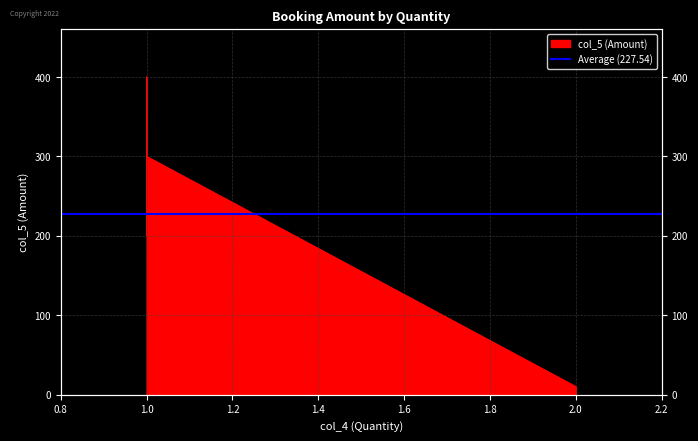

The value at 1 is 355.1. True or false?

False